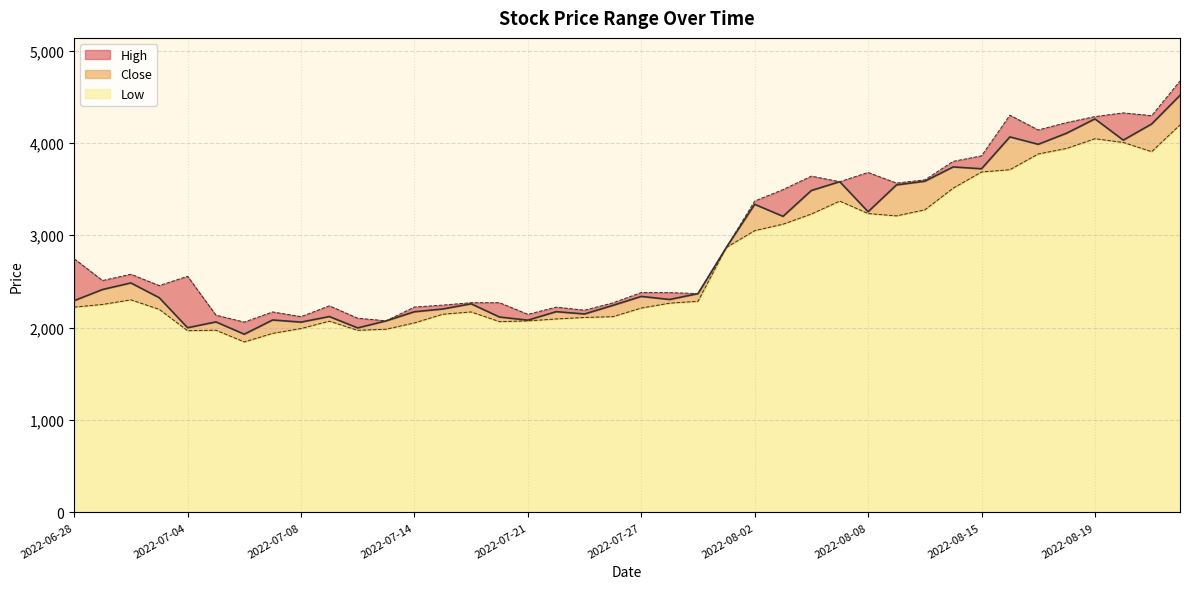

Which series has the largest total across all categories?

High